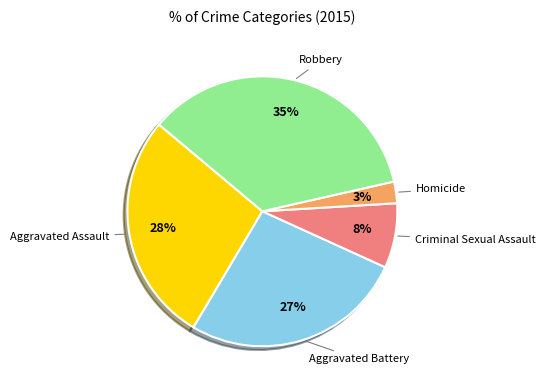

Does any single category account for the majority?

No